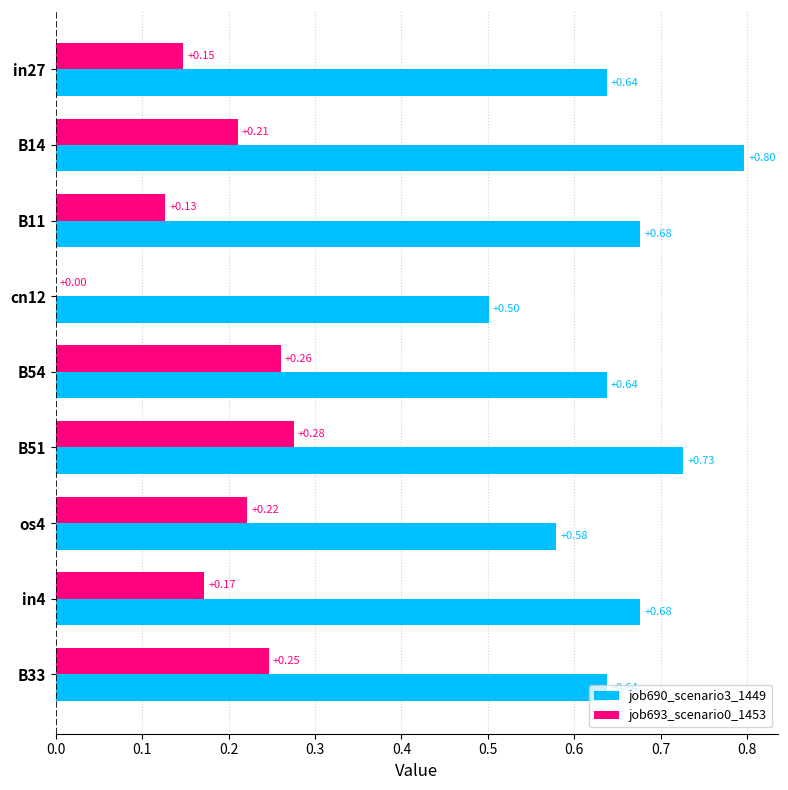

What is the sum of all job693_scenario0_1453 values?

1.7